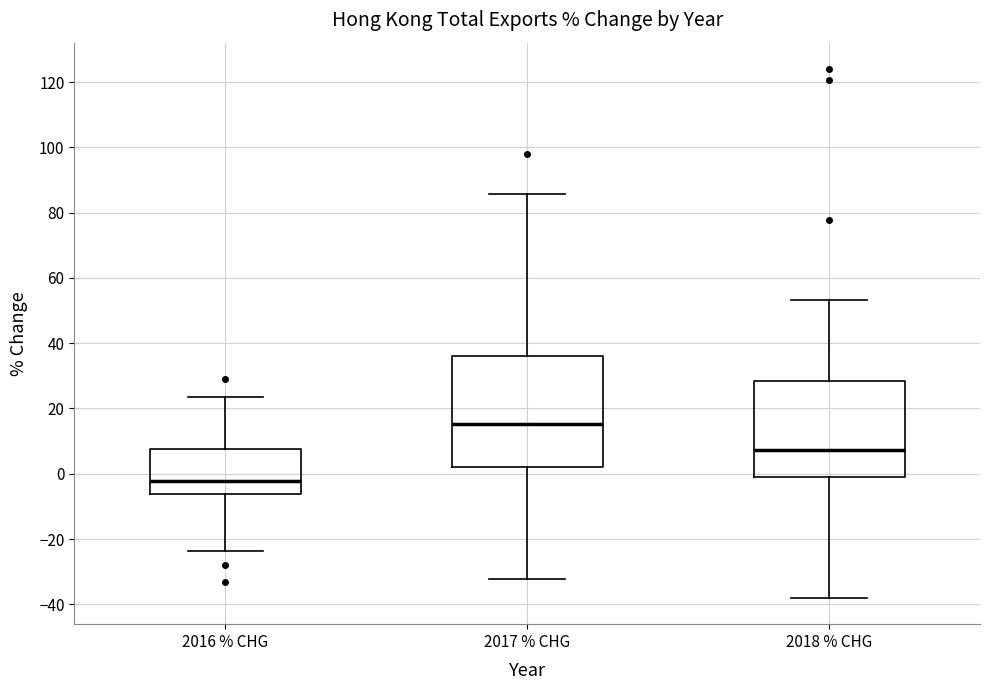

Comparing the boxes themselves (not the whiskers), which one is the tallest?

2017 % CHG